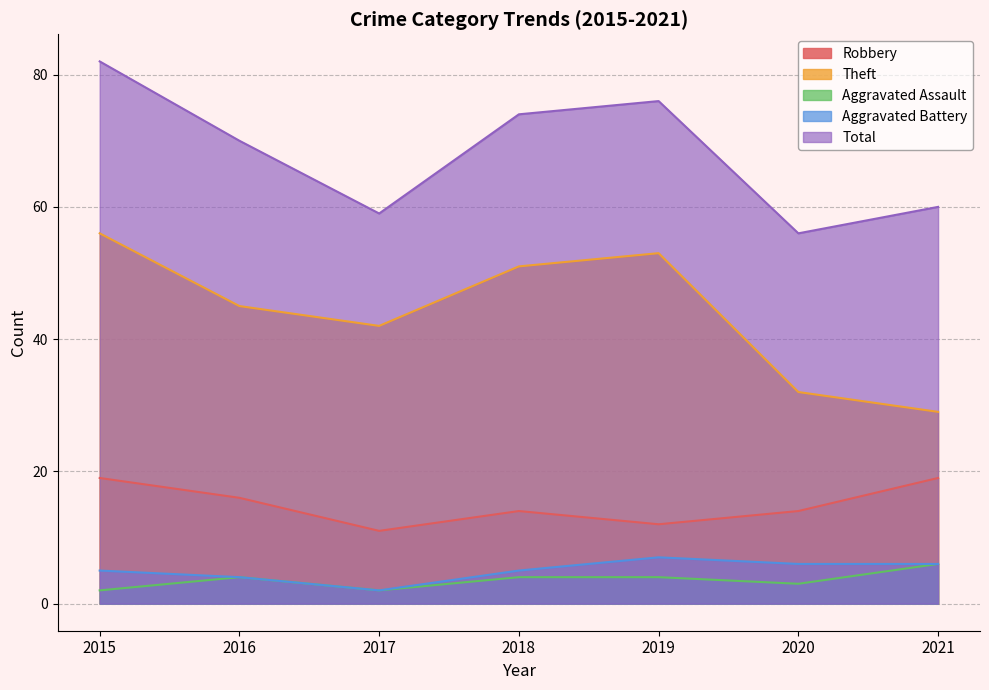

Count the number of data series in this chart.

5